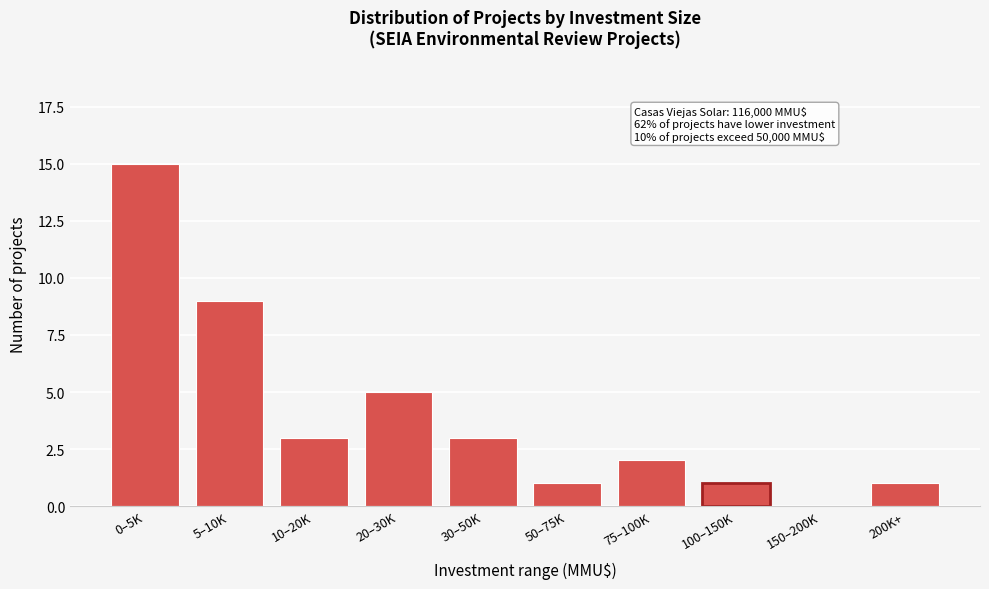

Reading left to right, list all the values displayed in this chart.

0–5K=15	5–10K=9	10–20K=3	20–30K=5	30–50K=3	50–75K=1	75–100K=2	100–150K=1	150–200K=0	200K+=1